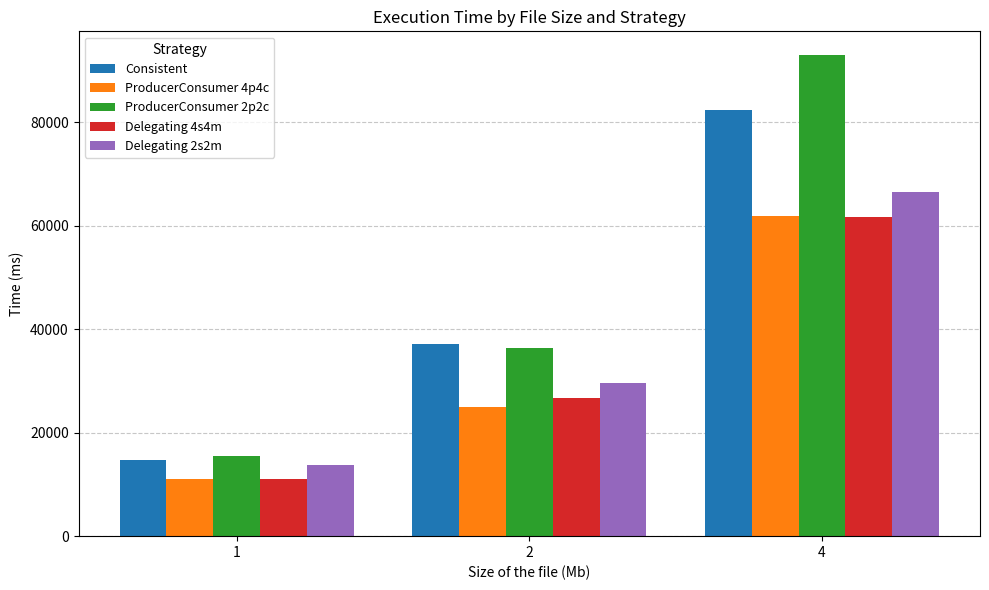

Reading right to left, what are all the values shown in this chart?

Consistent: 82317.1	37205.2	14715.6
ProducerConsumer 4p4c: 61839.0	25013.7	11066.1
ProducerConsumer 2p2c: 92967.0	36453.9	15438.8
Delegating 4s4m: 61703.7	26660.9	11145.3
Delegating 2s2m: 66581.4	29628.3	13746.8